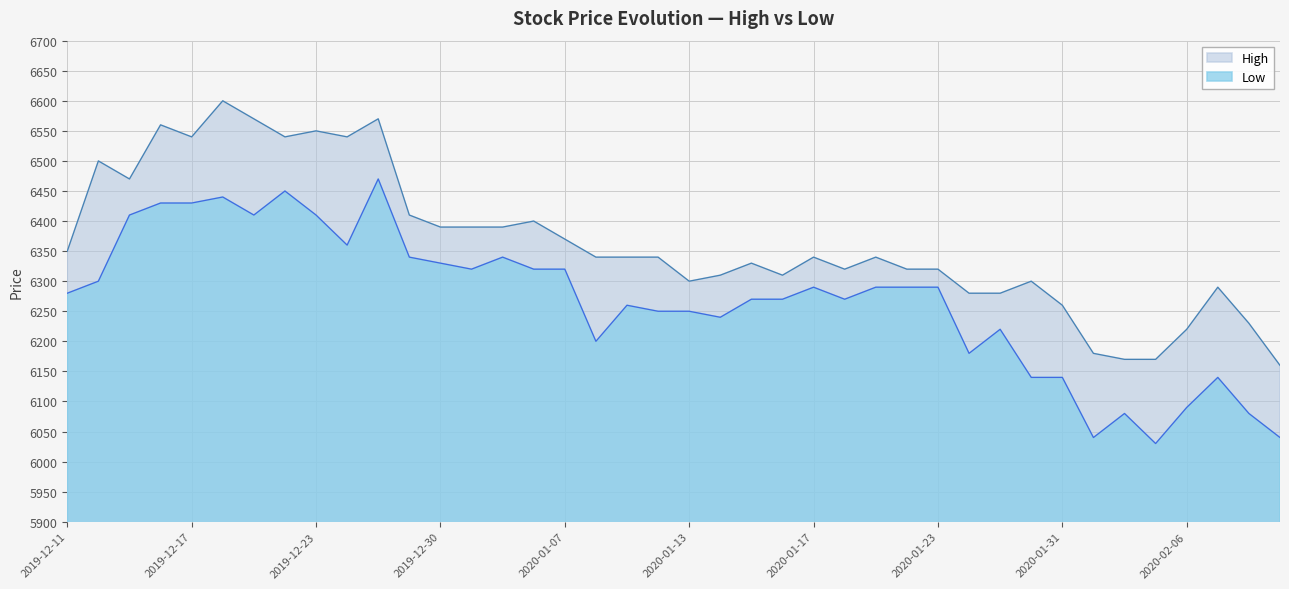

Reading right to left, extract all data points from this chart.

High: 2020-02-11=6160	2020-02-10=6230	2020-02-07=6290	2020-02-06=6220	2020-02-05=6170	2020-02-04=6170	2020-02-03=6180	2020-01-31=6260	2020-01-30=6300	2020-01-29=6280	2020-01-28=6280	2020-01-23=6320	2020-01-22=6320	2020-01-21=6340	2020-01-20=6320	2020-01-17=6340	2020-01-16=6310	2020-01-15=6330	2020-01-14=6310	2020-01-13=6300	2020-01-10=6340	2020-01-09=6340	2020-01-08=6340	2020-01-07=6370	2020-01-06=6400	2020-01-03=6390	2020-01-02=6390	2019-12-30=6390	2019-12-27=6410	2019-12-26=6570	2019-12-24=6540	2019-12-23=6550	2019-12-20=6540	2019-12-19=6570	2019-12-18=6600	2019-12-17=6540	2019-12-16=6560	2019-12-13=6470	2019-12-12=6500	2019-12-11=6350
Low: 2020-02-11=6040	2020-02-10=6080	2020-02-07=6140	2020-02-06=6090	2020-02-05=6030	2020-02-04=6080	2020-02-03=6040	2020-01-31=6140	2020-01-30=6140	2020-01-29=6220	2020-01-28=6180	2020-01-23=6290	2020-01-22=6290	2020-01-21=6290	2020-01-20=6270	2020-01-17=6290	2020-01-16=6270	2020-01-15=6270	2020-01-14=6240	2020-01-13=6250	2020-01-10=6250	2020-01-09=6260	2020-01-08=6200	2020-01-07=6320	2020-01-06=6320	2020-01-03=6340	2020-01-02=6320	2019-12-30=6330	2019-12-27=6340	2019-12-26=6470	2019-12-24=6360	2019-12-23=6410	2019-12-20=6450	2019-12-19=6410	2019-12-18=6440	2019-12-17=6430	2019-12-16=6430	2019-12-13=6410	2019-12-12=6300	2019-12-11=6280